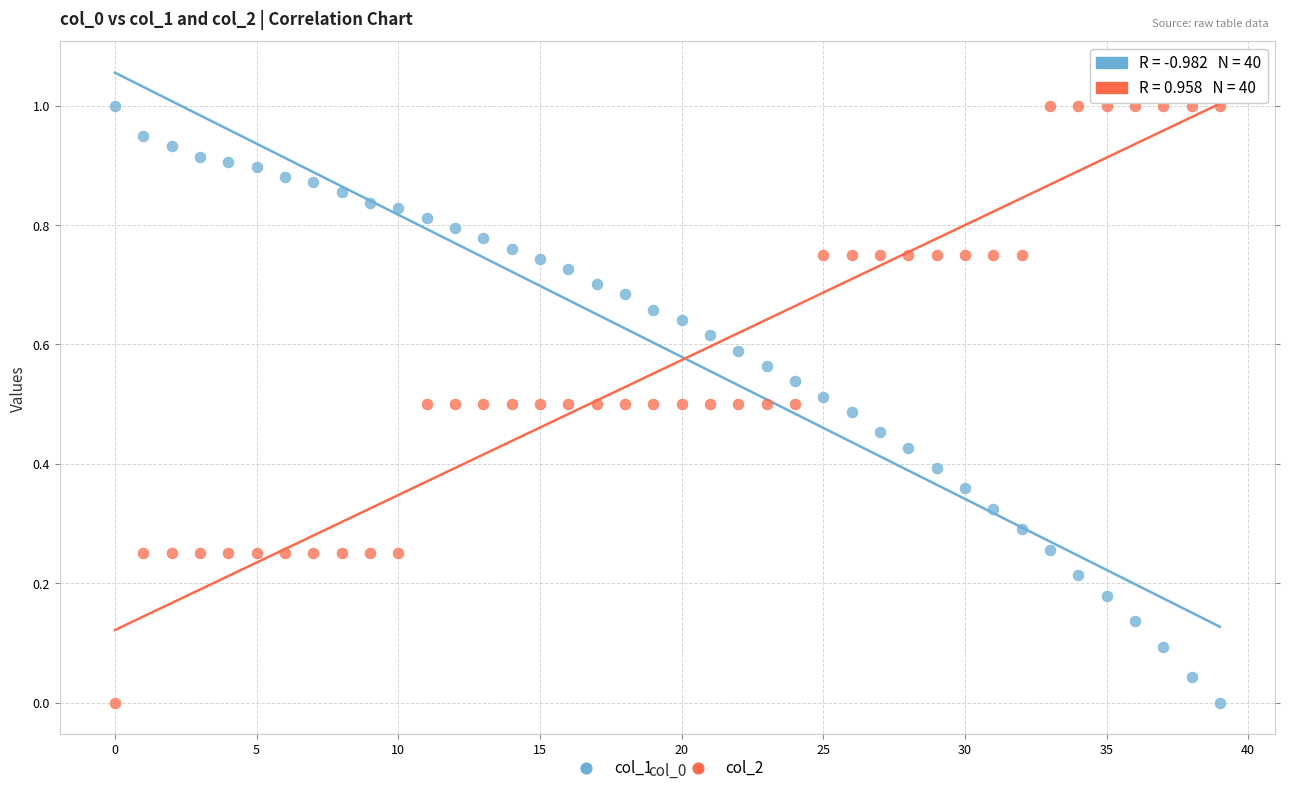

Across all data points, what is the range of Y values (max minus min)?

1.0